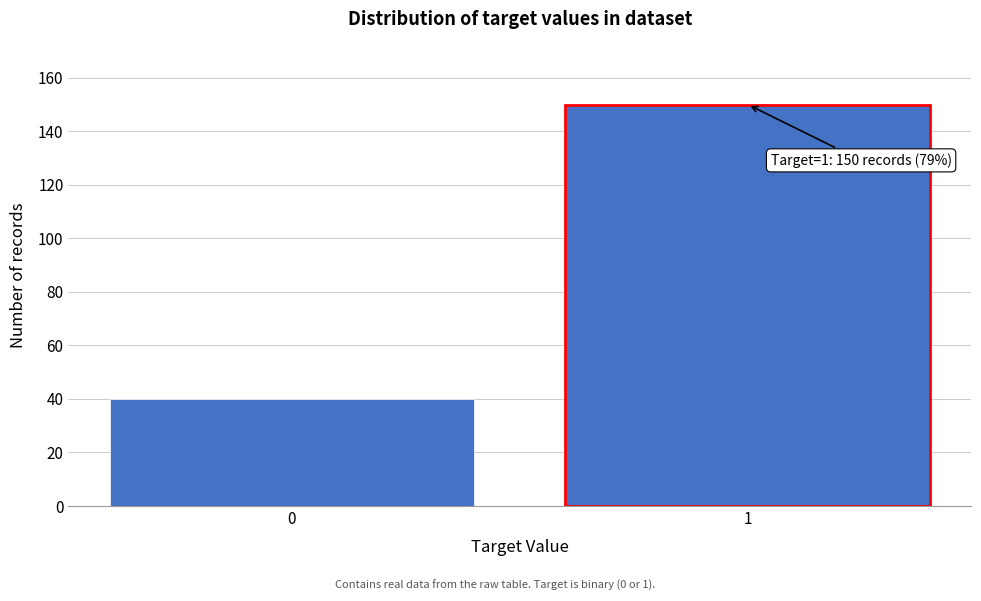

Reading left to right, transcribe all the data shown in this chart.

40	150